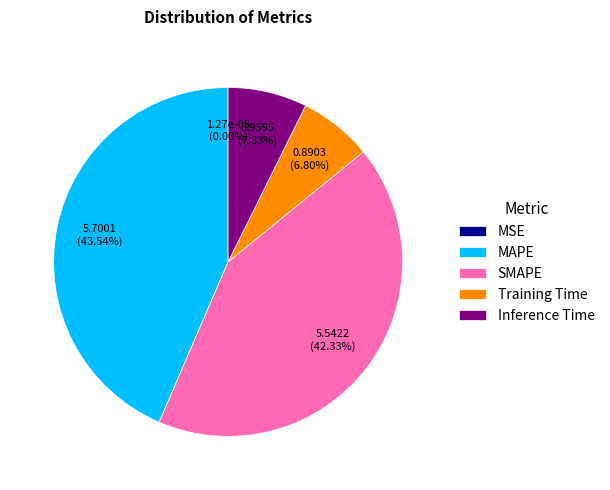

Is there a majority slice in this chart?

No